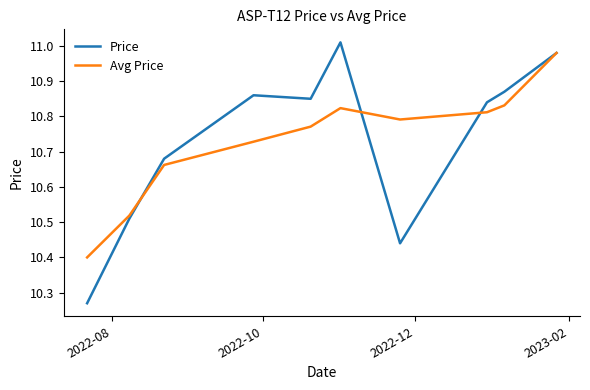

Which series has the largest range (max minus min)?

Price